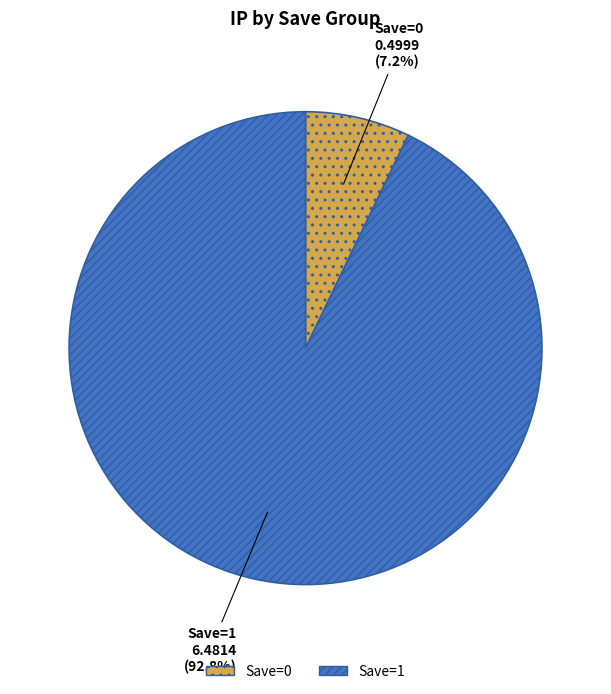

Count the number of slices in the pie.

2